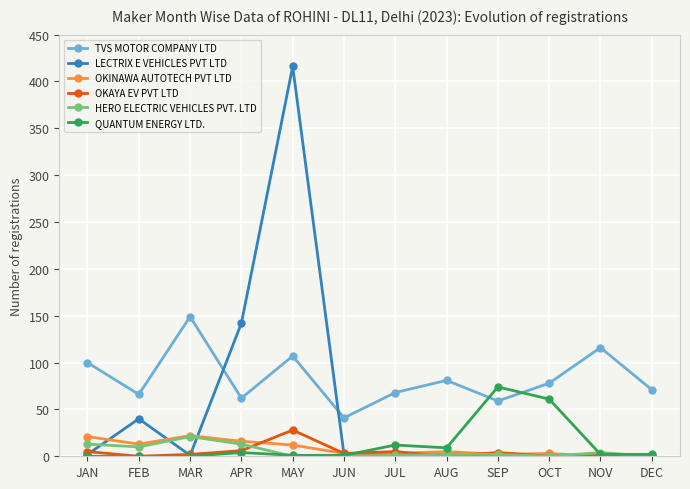

The value of QUANTUM ENERGY LTD. at APR is 4. True or false?

True